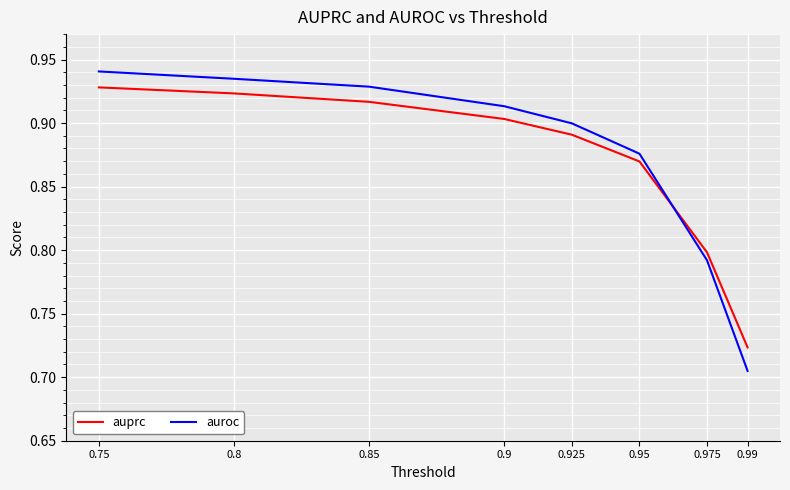

True or false: auprc and auroc intersect in this chart.

True